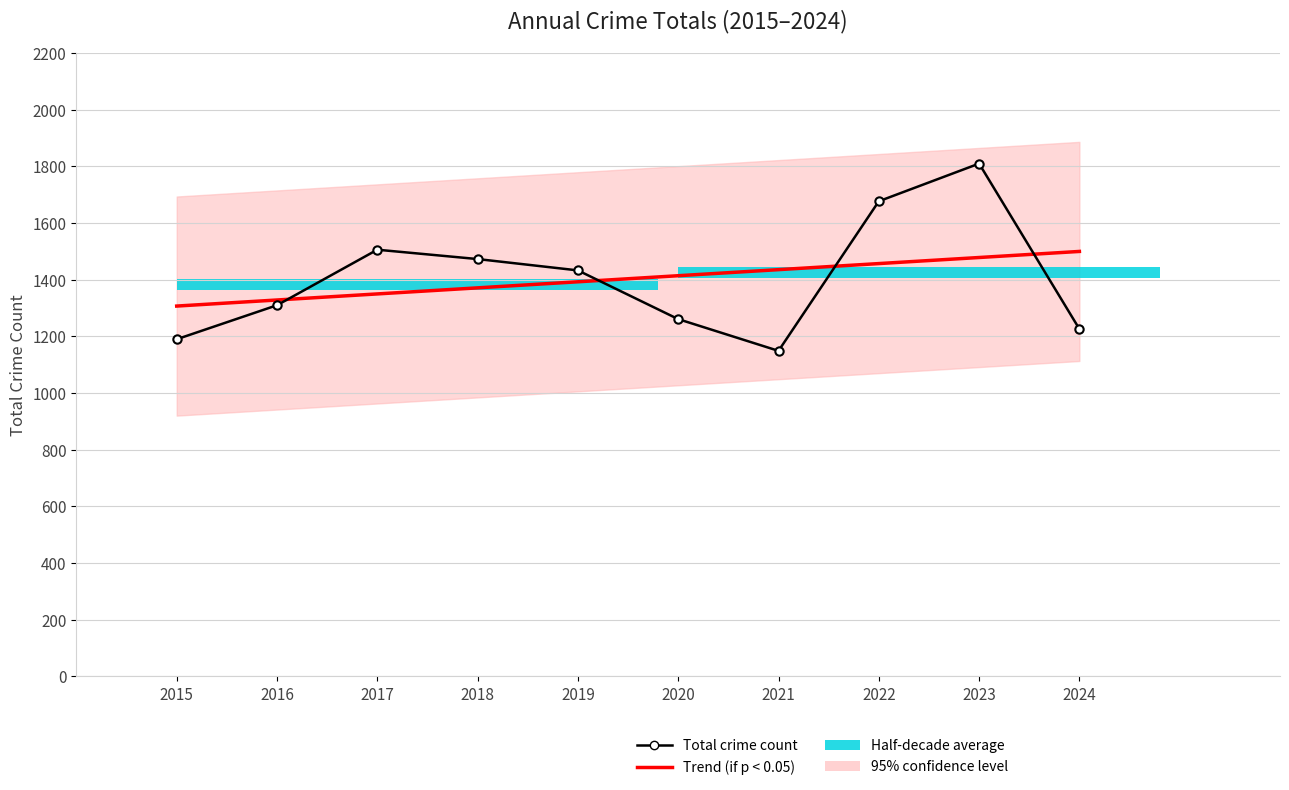

What is the value of the Trend (if p < 0.05) bar at the 7th from the left?

1435.6